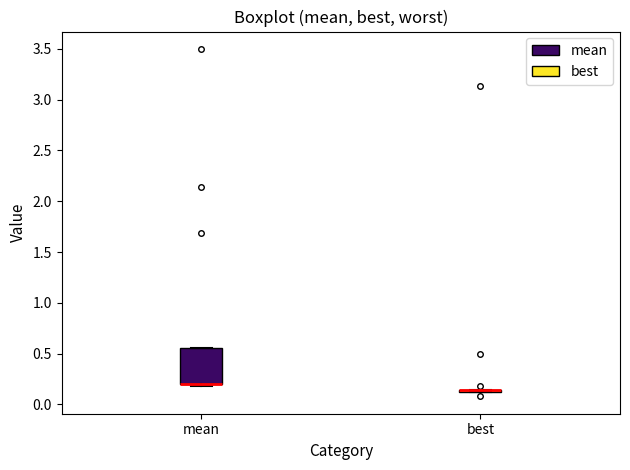

Reading left to right, transcribe this box plot: for each box, give where its median line is, the range the box spans, and where its two whiskers end, as read against the y-axis. The values are not printed on the chart, so give them approximately, as read against the axis.

mean: median 0.20 (drawn on the box's lower edge), box 0.20 to 0.55, whiskers 0.20 (just below the box's lower edge) to 0.55
best: box collapsed to a line at 0.15, whiskers 0.10 to 0.15